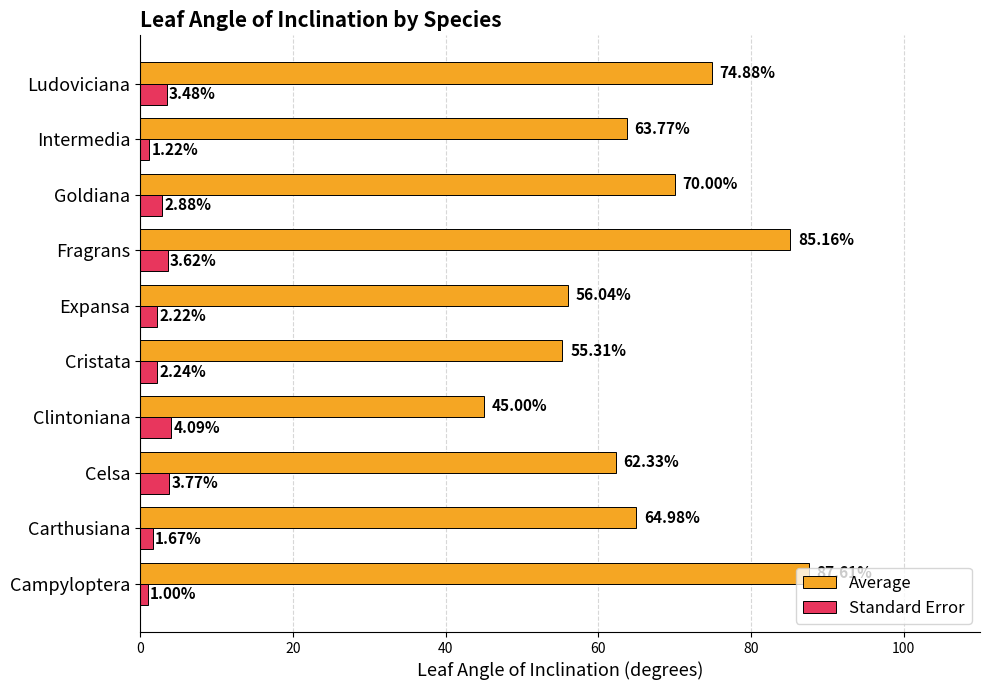

How many series are shown in this chart?

2